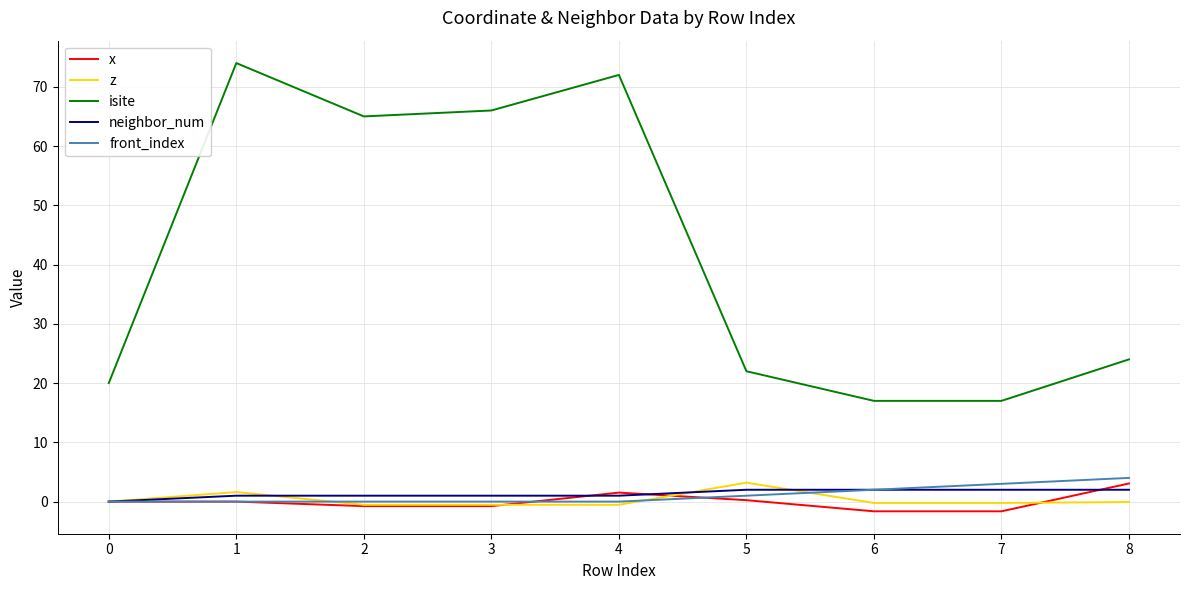

The z series shows -0.2 at 6. True or false?

True